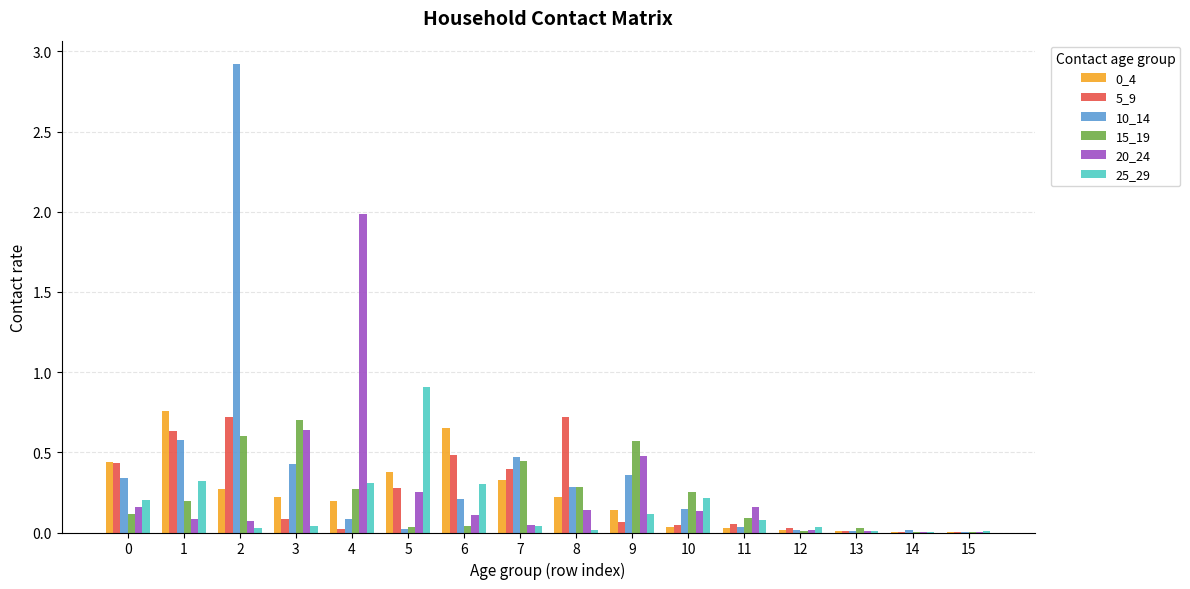

At which category is the sum across all series the highest?

2